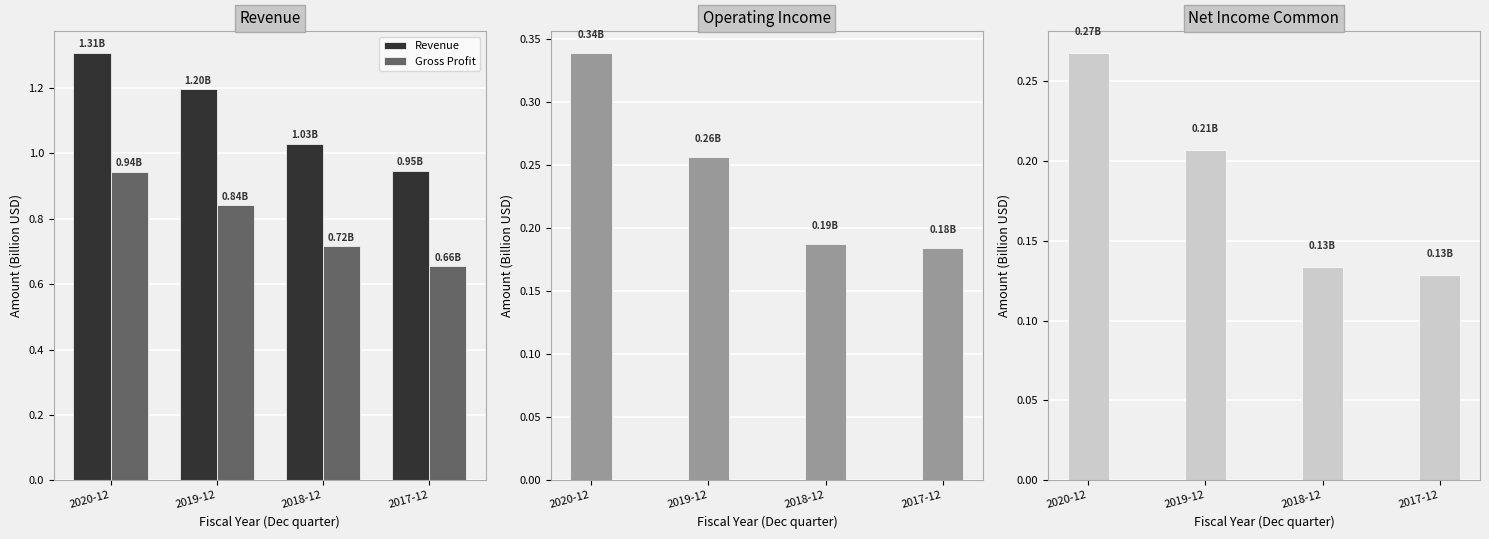

Which series has the largest total across all categories?

Revenue